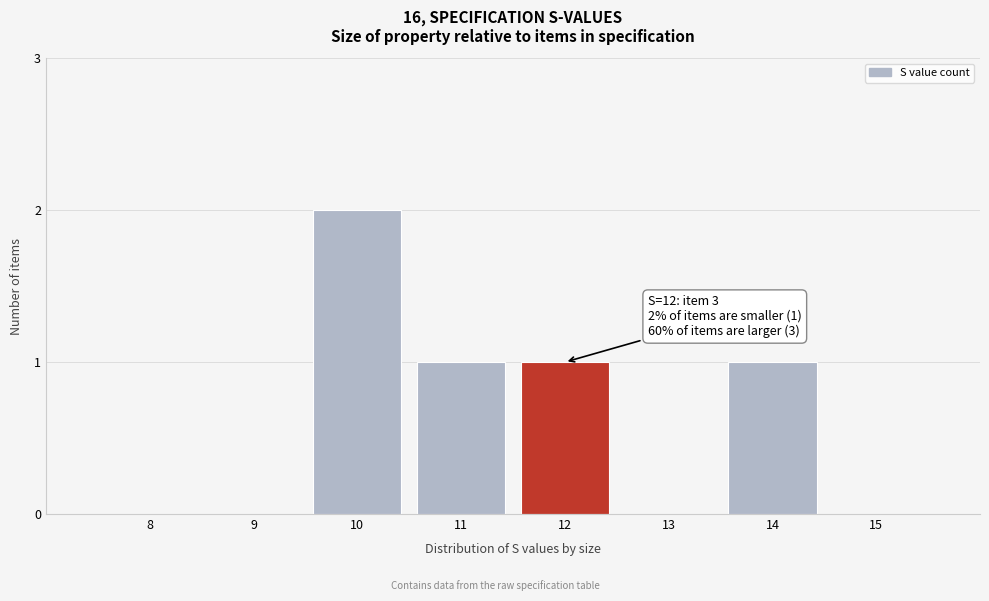

Reading left to right, transcribe all the data shown in this chart.

8=0	9=0	10=2	11=1	12=1	13=0	14=1	15=0